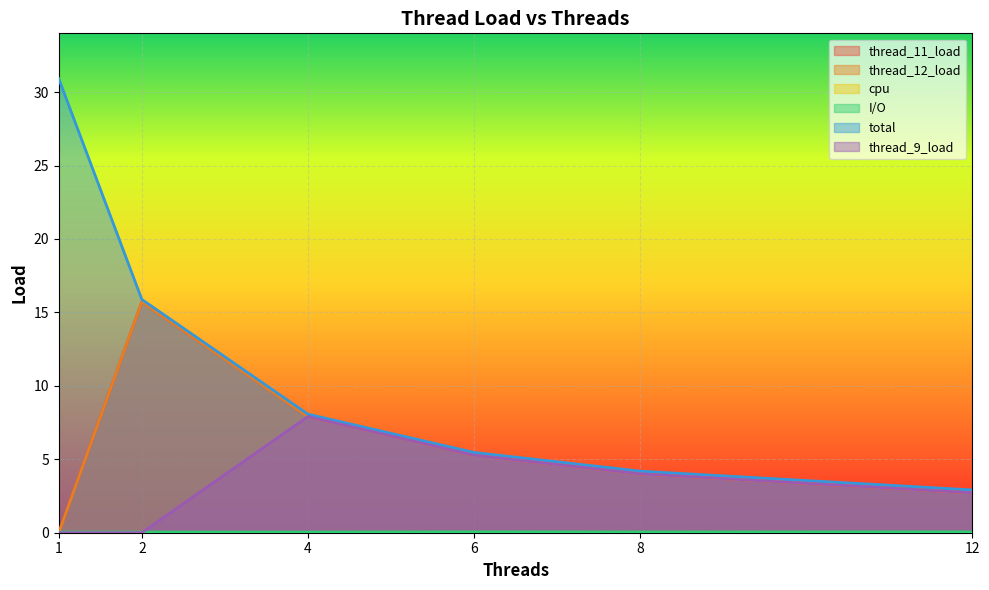

The value of thread_12_load at 4 is 3.7. True or false?

False